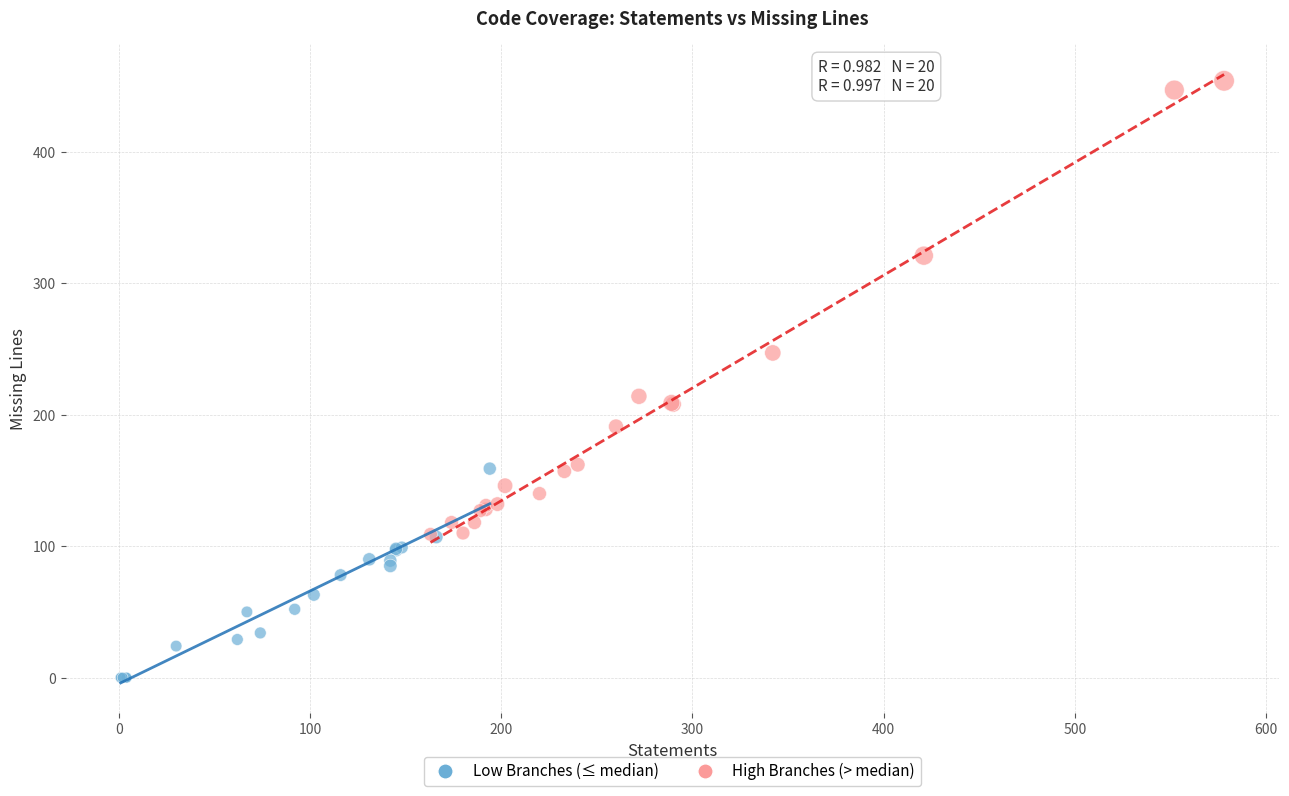

Which series reaches the maximum Y coordinate?

High Branches (> median)